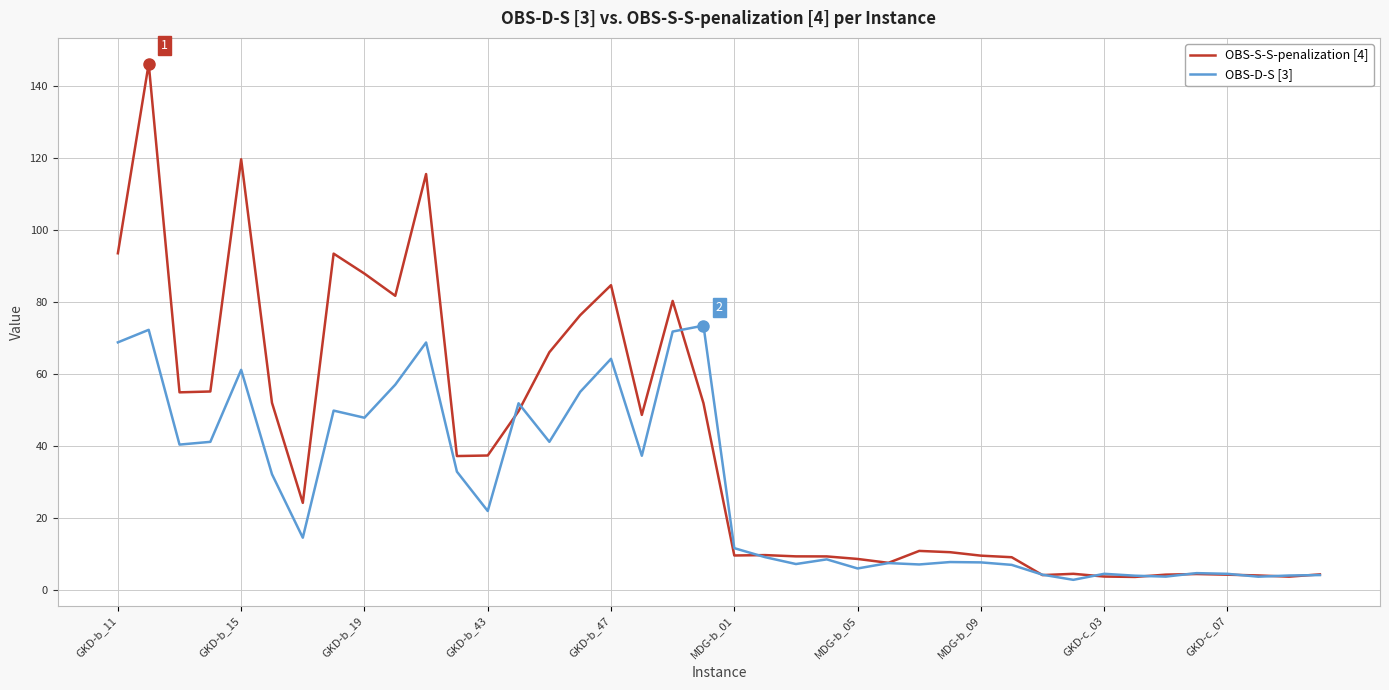

Which series has the widest spread of values?

OBS-S-S-penalization [4]